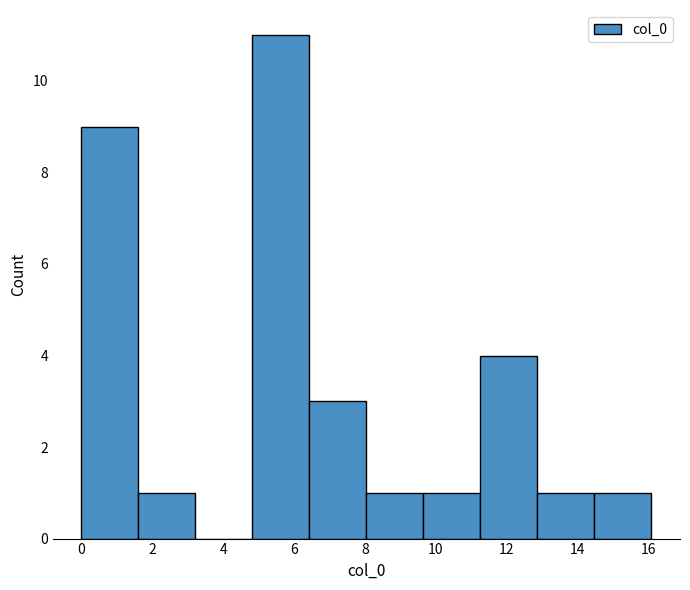

Reading left to right, transcribe this chart: for each bar, give the range it covers on the x-axis and its height. Neither the bar edges nor the heights are printed on the chart, so give them approximately, as read against the axes.

0.0 to 1.6: 9
1.6 to 3.2: 1
3.2 to 4.8: 0
4.8 to 6.4: 11
6.4 to 8.0: 3
8.0 to 9.6: 1
9.6 to 11.2: 1
11.2 to 12.8: 4
12.8 to 14.4: 1
14.4 to 16.0: 1